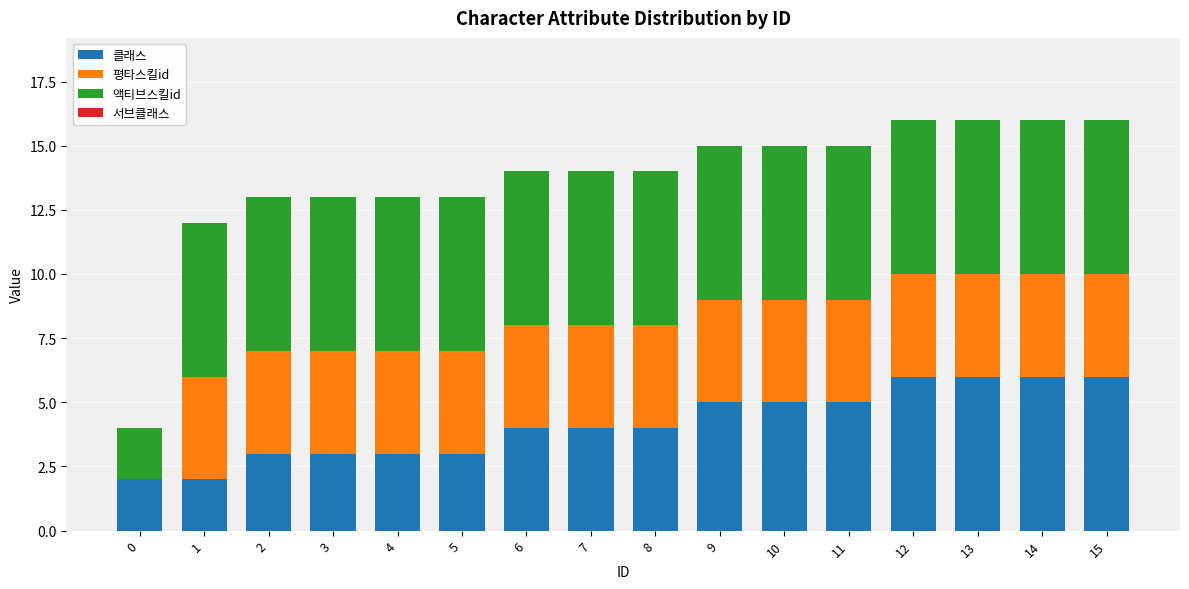

True or false: 클래스 has a value of 1 at 0.

False